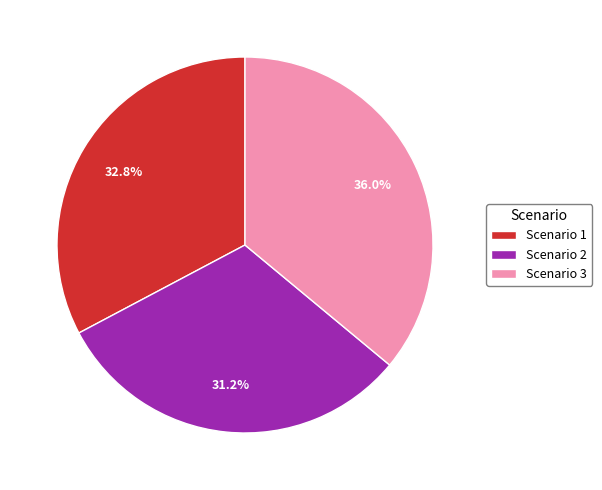

To the nearest percent, what is the difference between the largest and smallest slice percentages?

5%